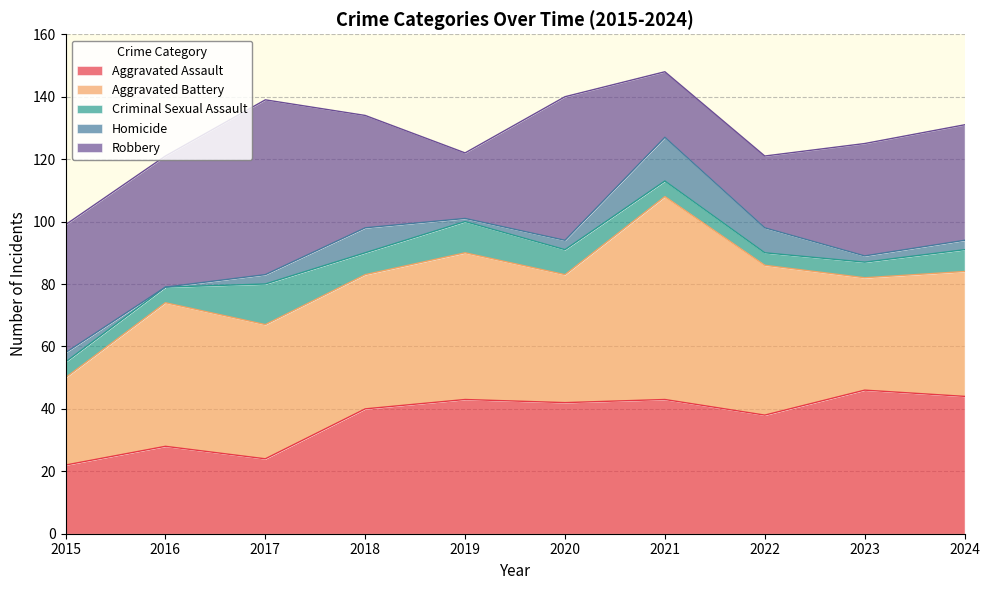

Which series has the largest range (max minus min)?

Aggravated Battery